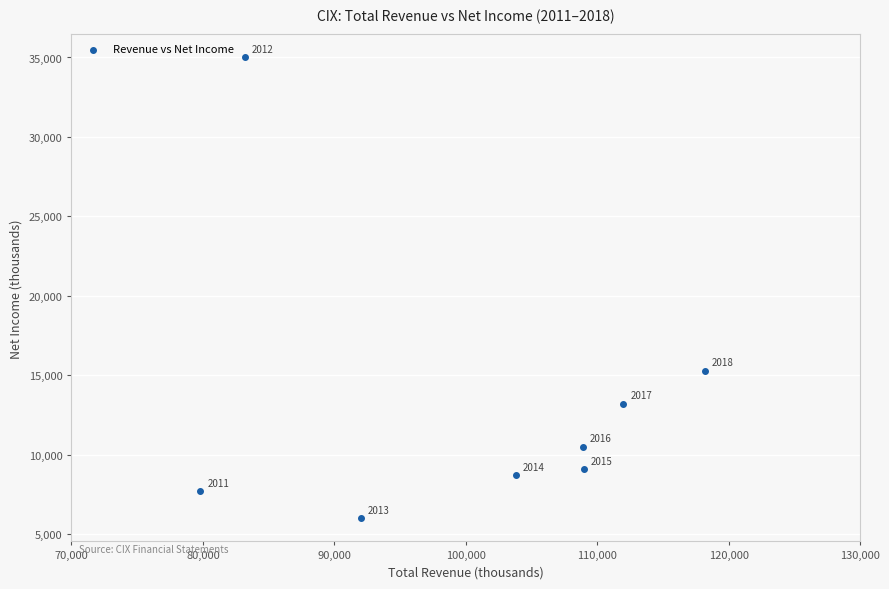

What is the range of X values (max minus min)?

38400